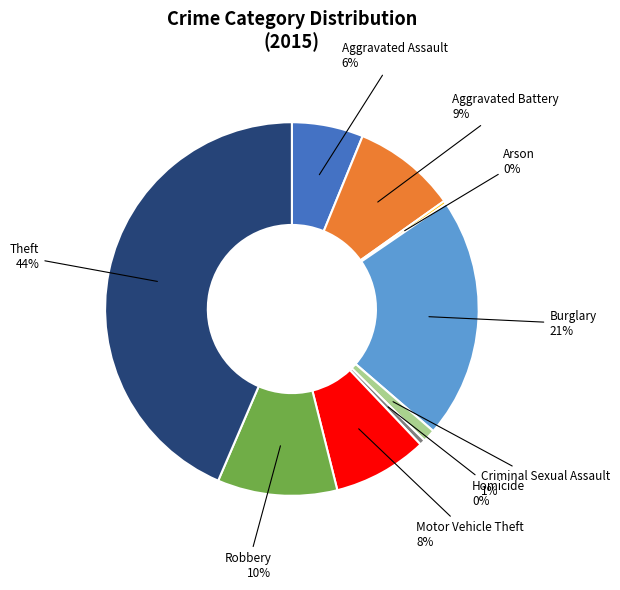

Do Aggravated Assault and Motor Vehicle Theft together represent more than half of the pie?

No